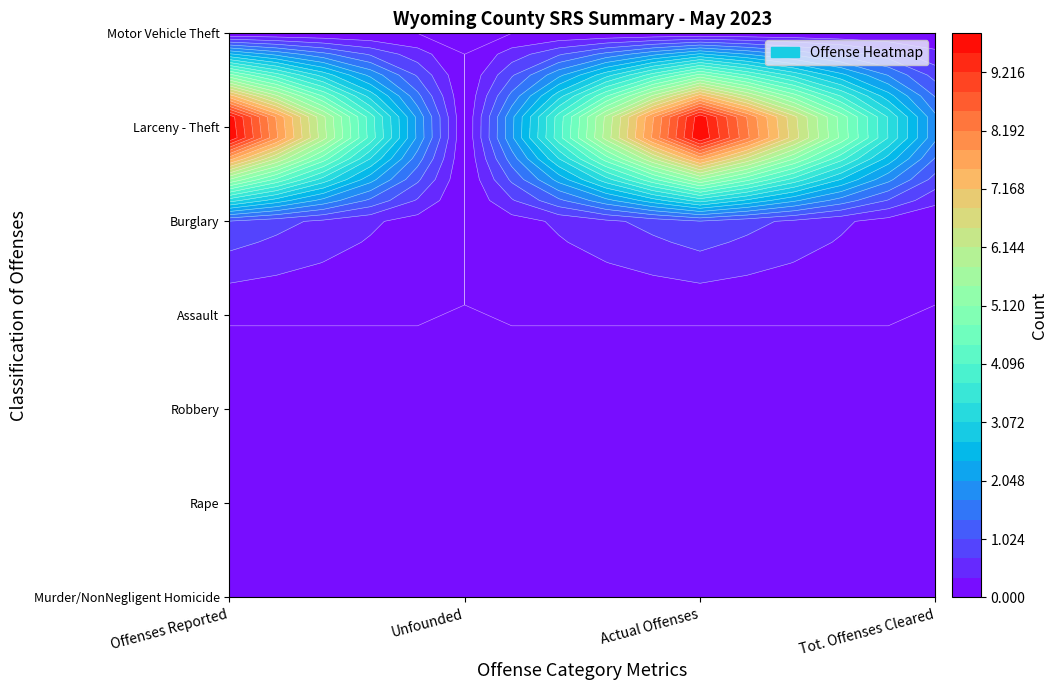

True or false: Burglary has a value of 0 at Unfounded.

True